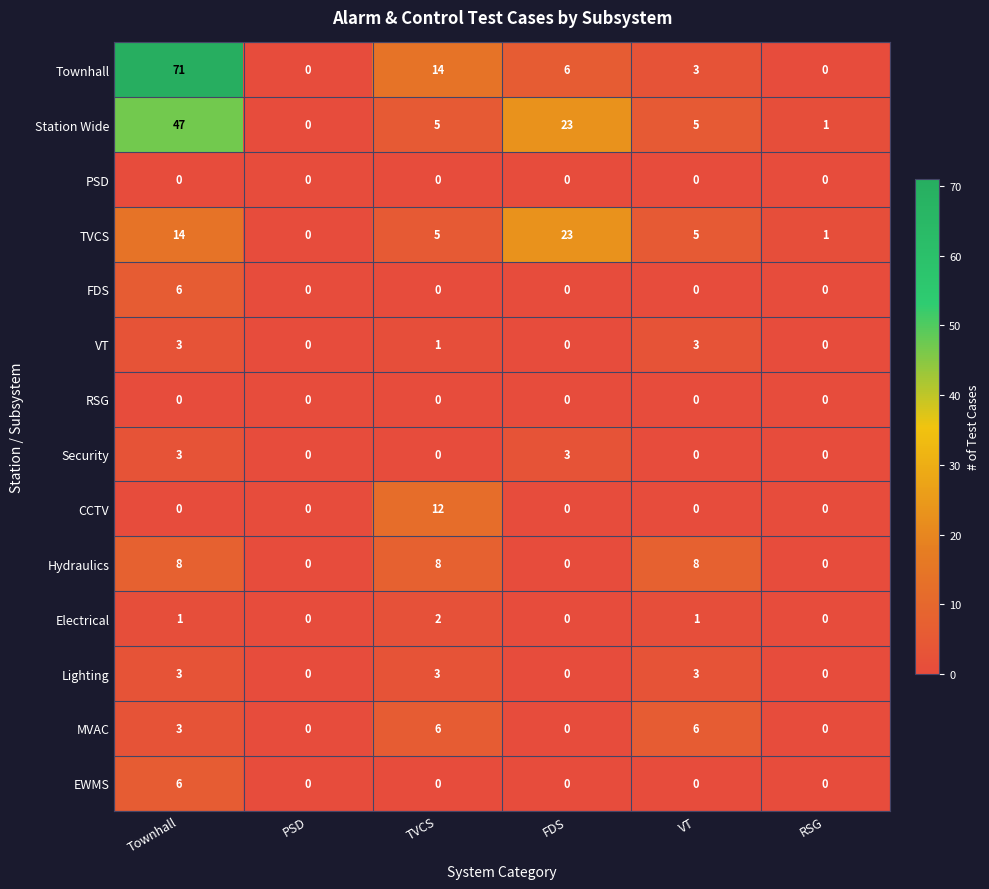

At which category is the sum across all series the highest?

Townhall